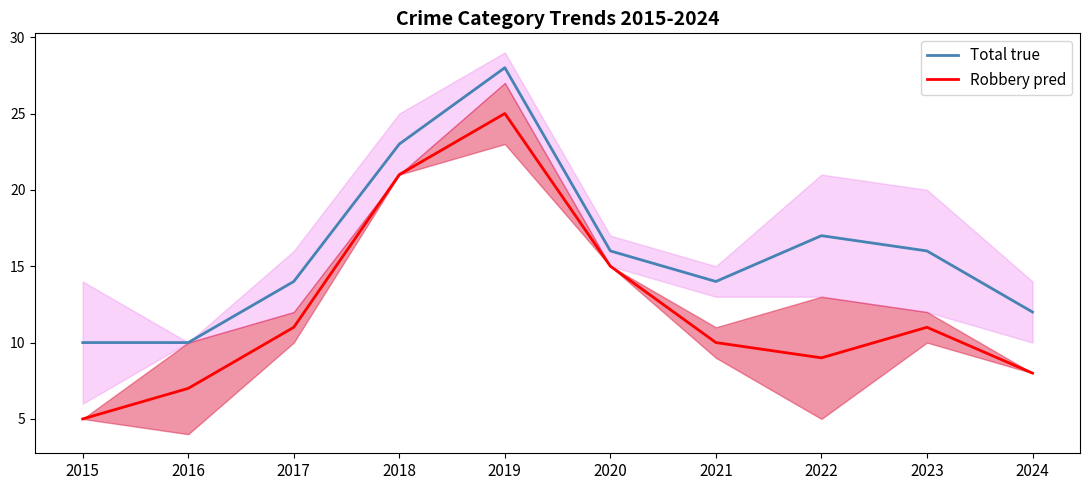

True or false: Total true and Robbery pred intersect in this chart.

False